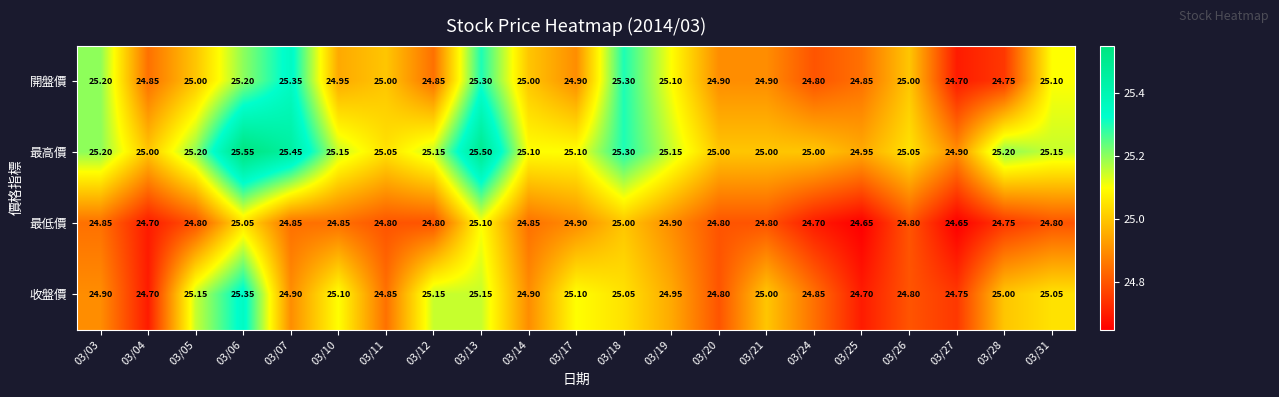

At 03/10, list the series in order from largest to smallest.

最高價, 收盤價, 開盤價, 最低價